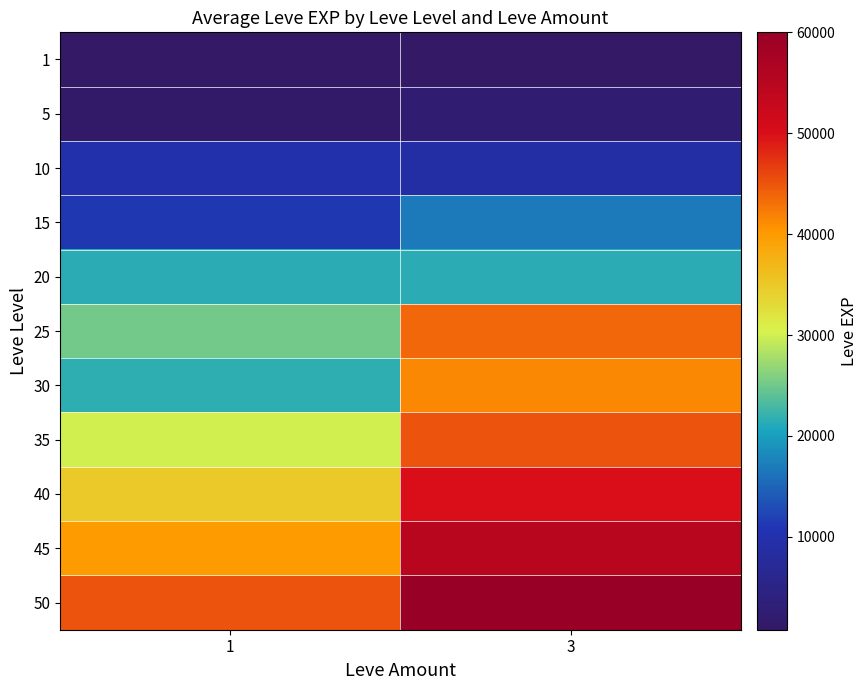

Rank the series by their maximum value, from lowest to highest.

1, 5, 10, 15, 20, 30, 25, 35, 40, 45, 50